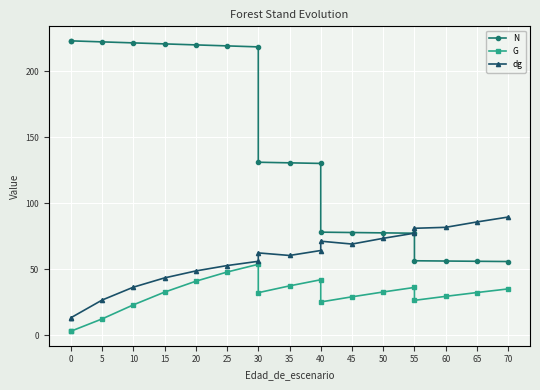

True or false: N and G intersect in this chart.

False